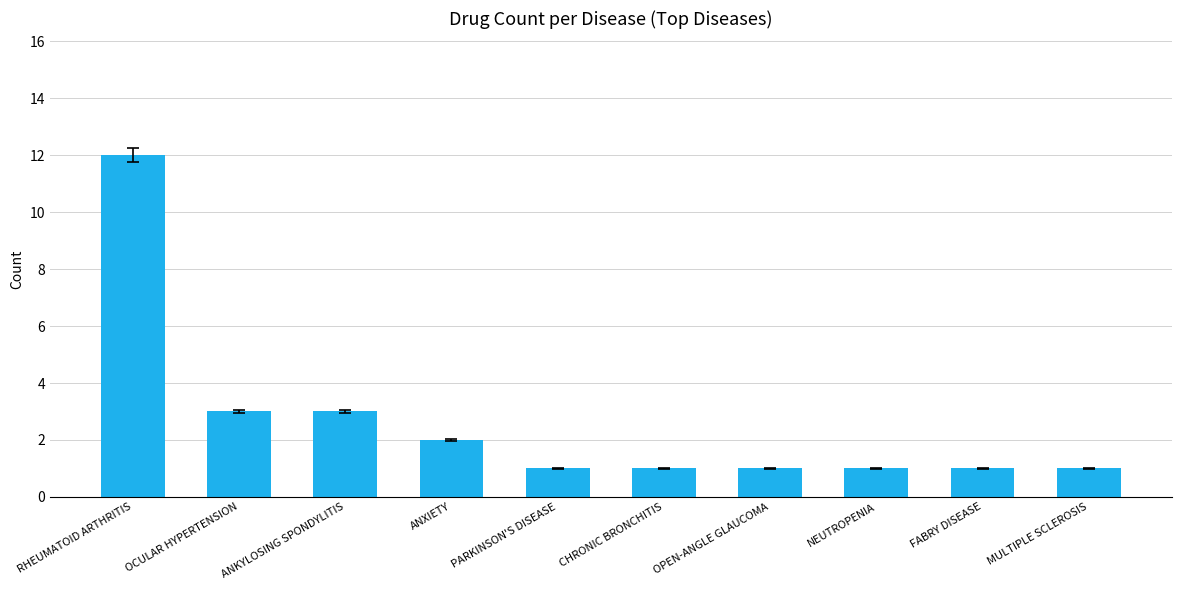

The value at OPEN-ANGLE GLAUCOMA is 1. True or false?

True